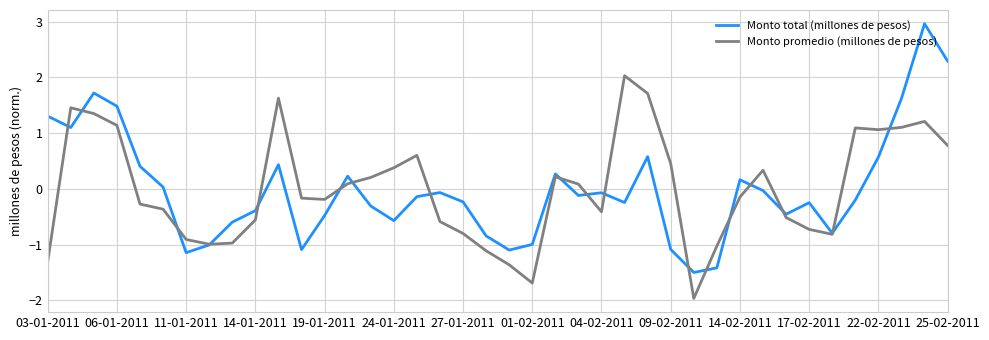

Rank the series by their maximum value, from lowest to highest.

Monto promedio (millones de pesos), Monto total (millones de pesos)